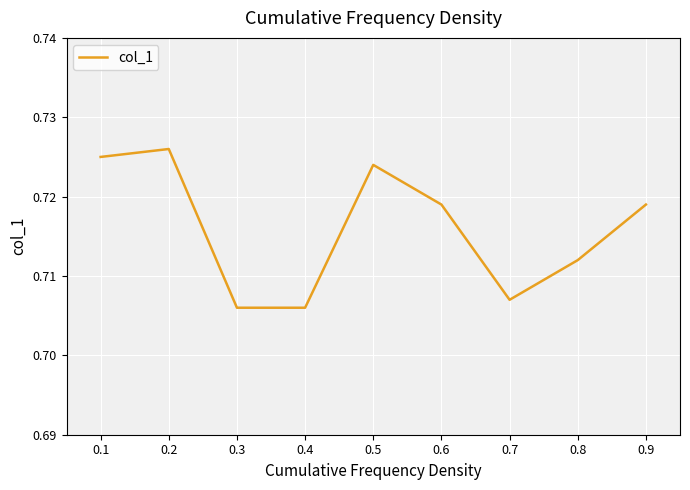

True or false: the data shows 1.1 at 0.6.

False